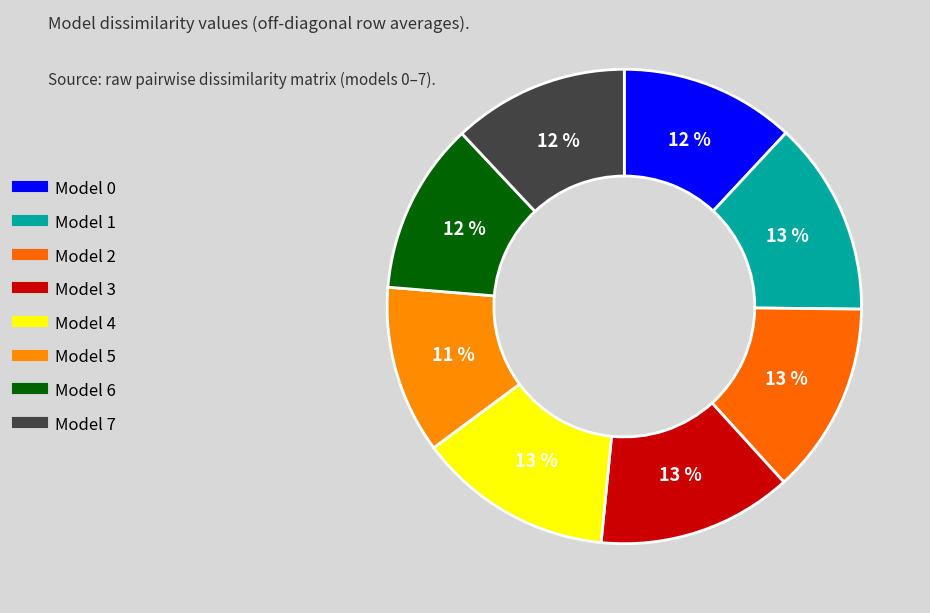

Rank the categories by value from highest to lowest.

3, 4, 1, 2, 7, 0, 6, 5